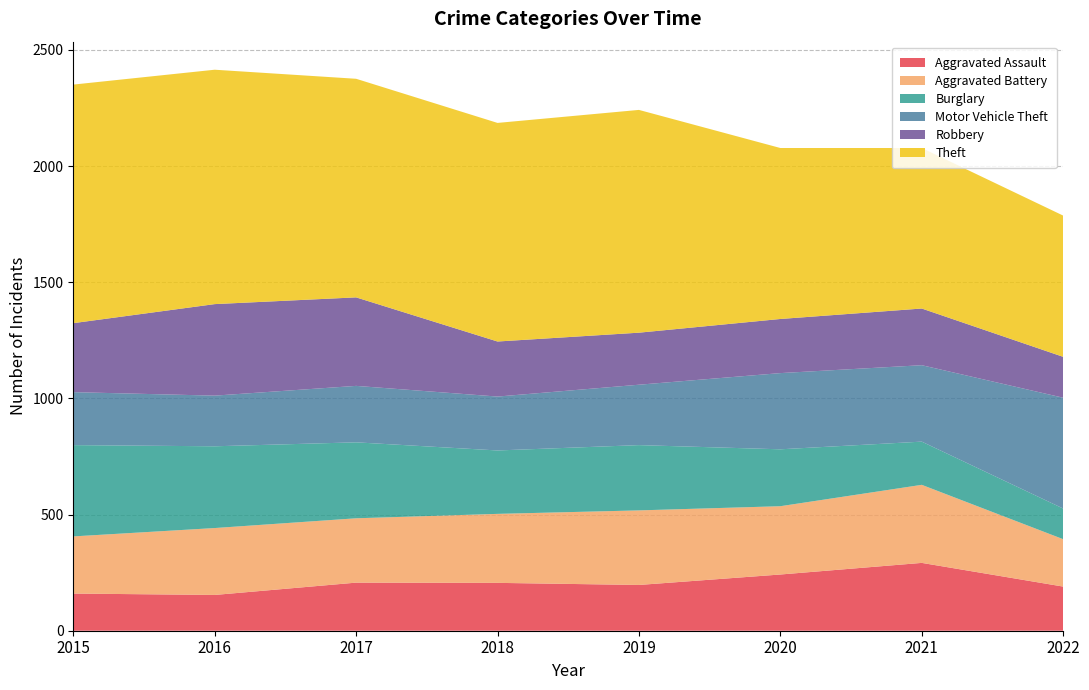

Reading left to right, extract all data points from this chart.

Aggravated Assault: 160	154	207	206	197	242	292	190
Aggravated Battery: 246	288	277	297	321	294	336	204
Burglary: 393	352	327	273	281	245	186	132
Motor Vehicle Theft: 228	218	243	232	260	328	329	477
Robbery: 297	394	381	237	224	233	244	176
Theft: 1027	1009	941	941	959	736	691	608